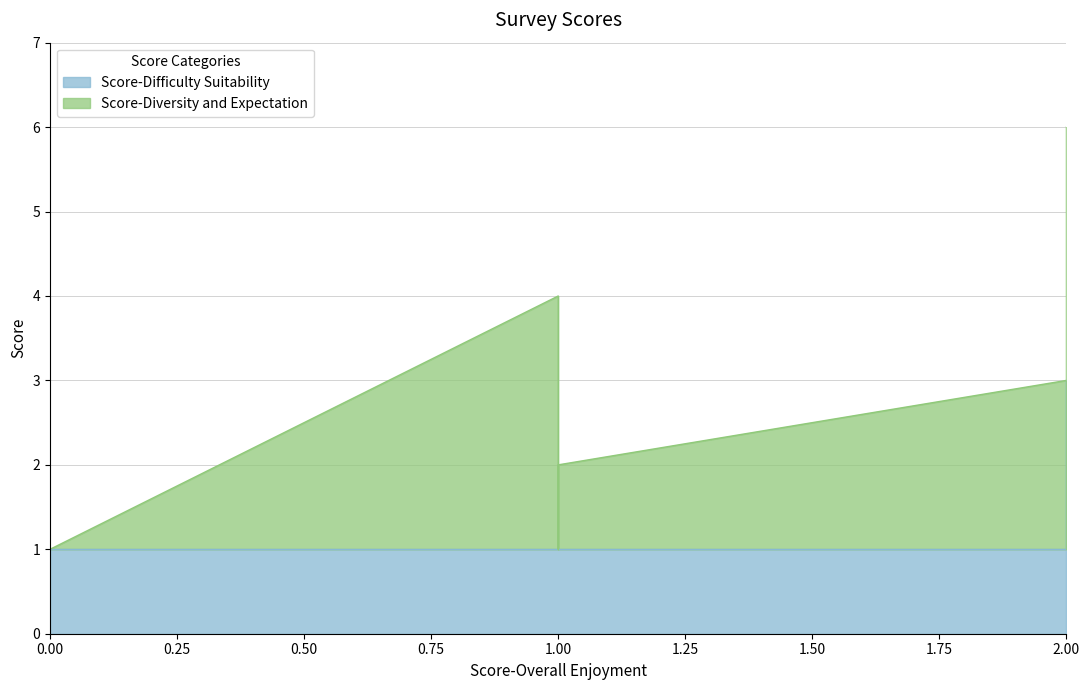

Rank the series at 1 from highest to lowest value.

Score-Diversity and Expectation, Score-Difficulty Suitability